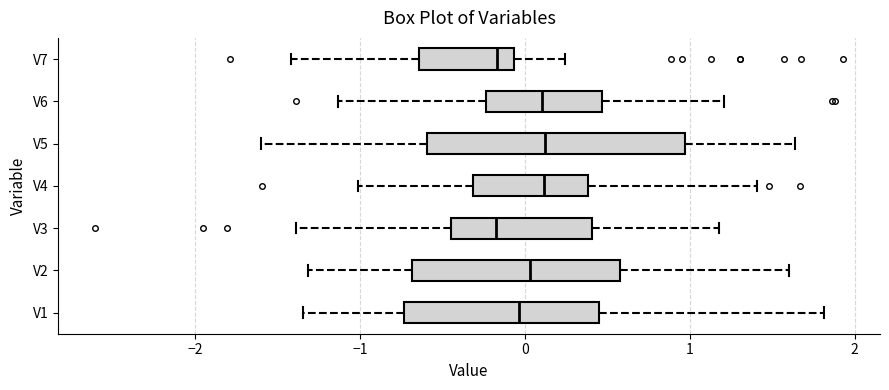

Where does the left whisker of the box for V4 end on the x-axis? The values are not printed on the chart, so give them approximately, as read against the axis.

-1.0